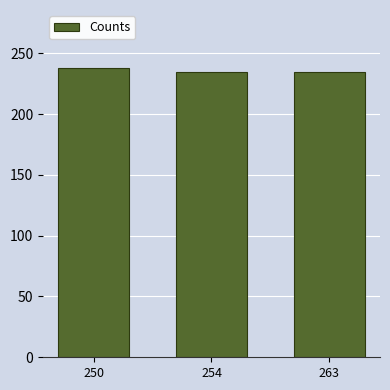

What is the smallest value displayed?

235